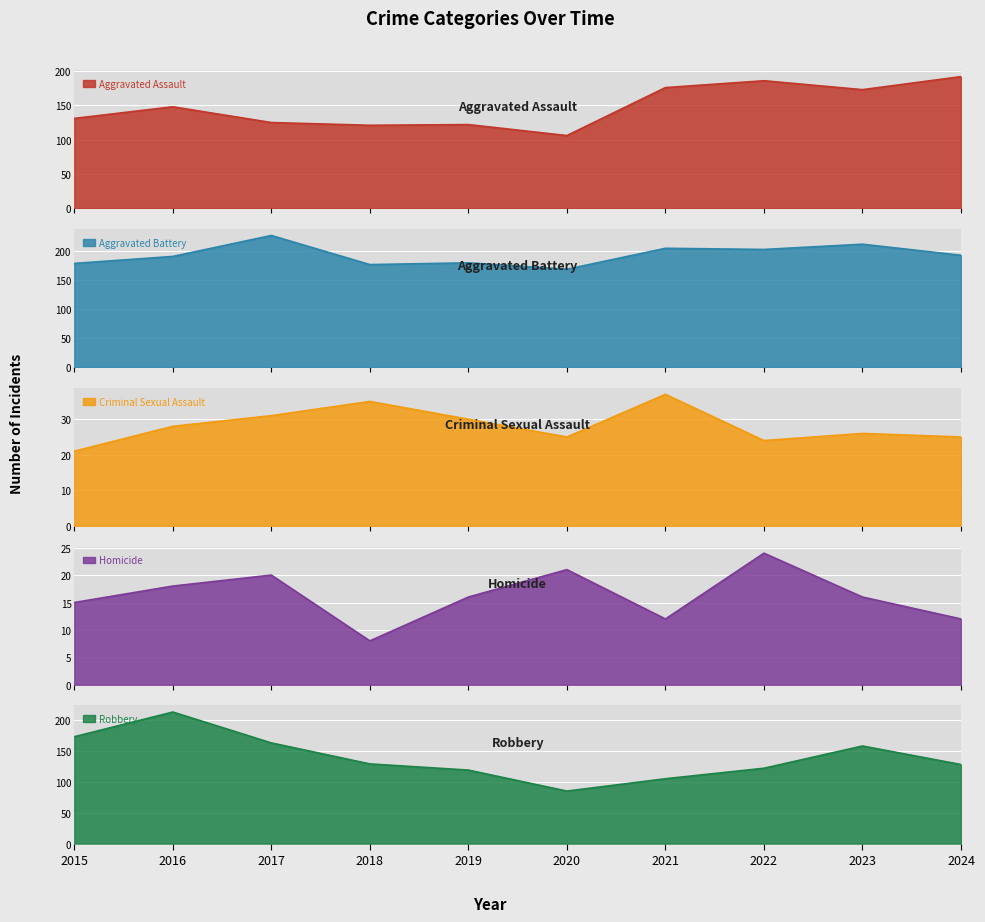

The value of Aggravated Assault at 2018 is 121. True or false?

True